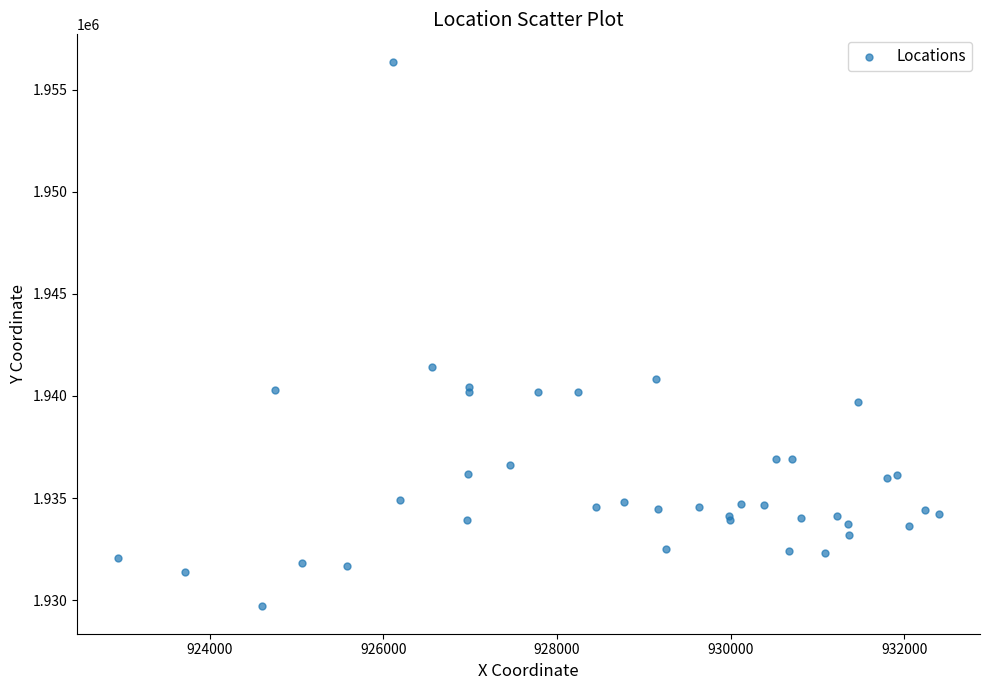

What Y value in the scatter plot is closest to 1943033?

1941432.3